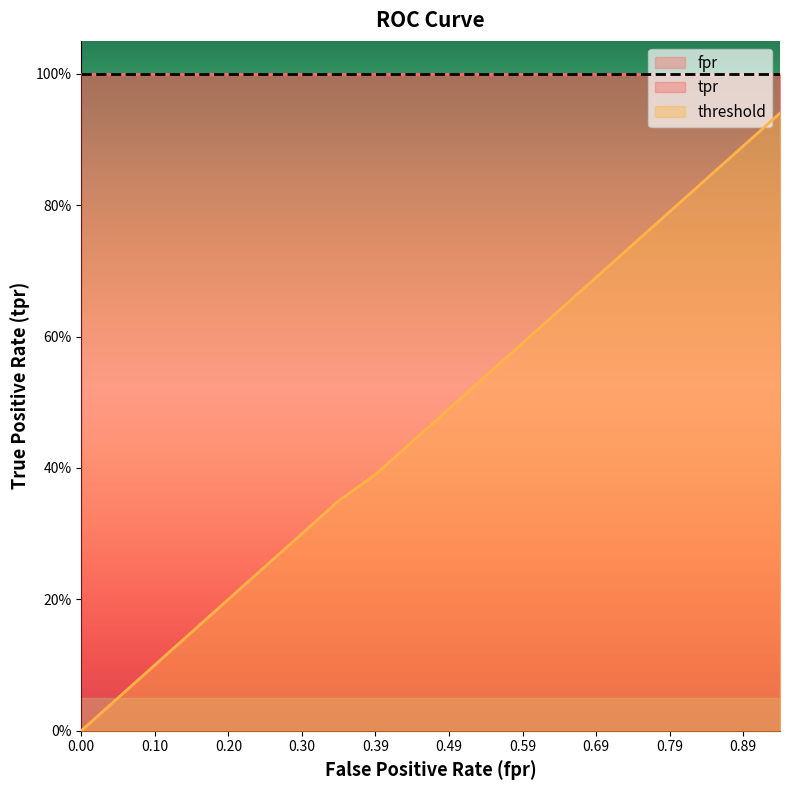

What is the average value of the threshold series?

0.5